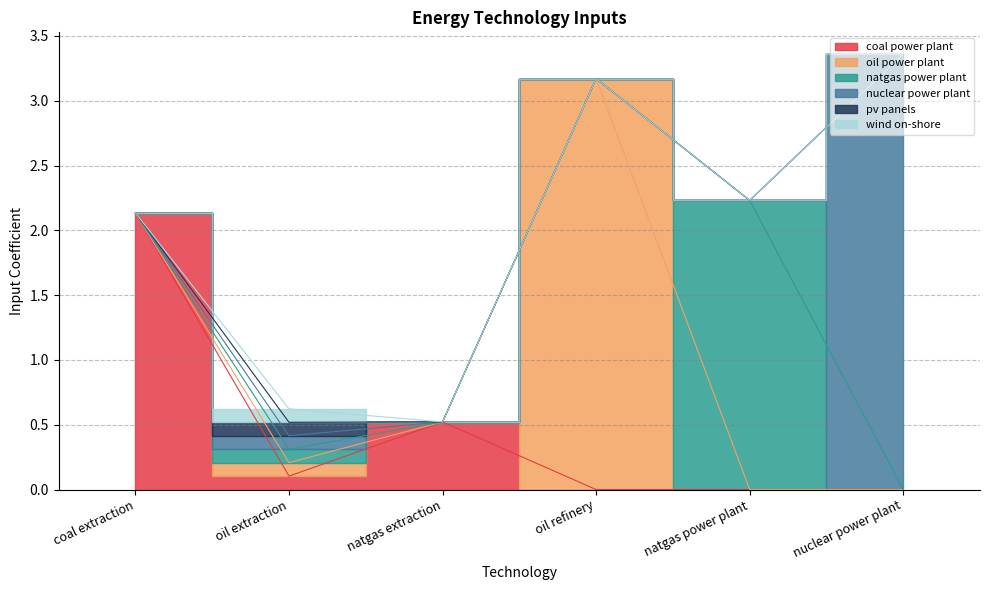

What value does the nuclear power plant series have at oil extraction?

0.1